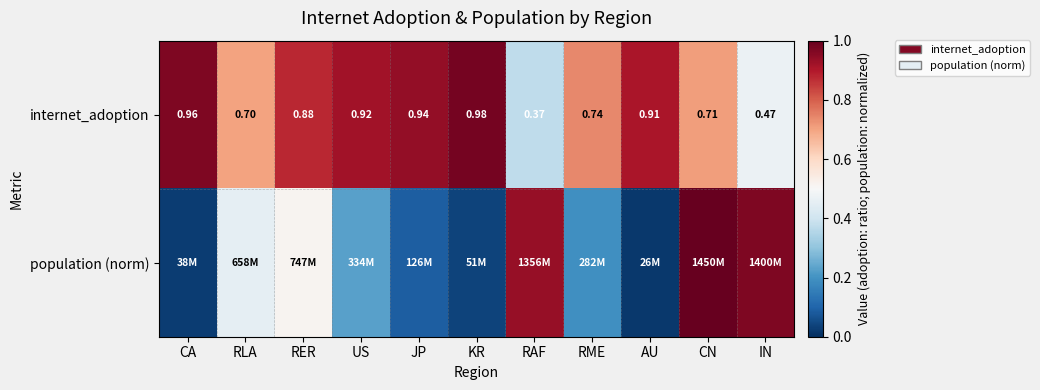

Where is internet_adoption nearest to the value 0?

RAF